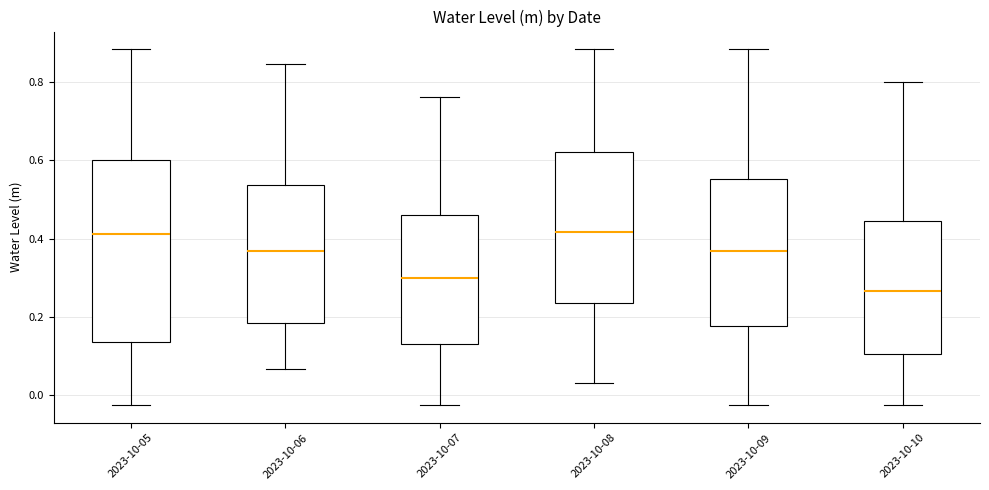

Reading left to right, transcribe this box plot: for each box, give where its median line is, the range the box spans, and where its two whiskers end, as read against the y-axis. The values are not printed on the chart, so give them approximately, as read against the axis.

2023-10-05: median 0.42, box 0.14 to 0.60, whiskers -0.02 to 0.88
2023-10-06: median 0.36, box 0.18 to 0.54, whiskers 0.06 to 0.84
2023-10-07: median 0.30, box 0.14 to 0.46, whiskers -0.02 to 0.76
2023-10-08: median 0.42, box 0.24 to 0.62, whiskers 0.02 to 0.88
2023-10-09: median 0.36, box 0.18 to 0.56, whiskers -0.02 to 0.88
2023-10-10: median 0.26, box 0.10 to 0.44, whiskers -0.02 to 0.80